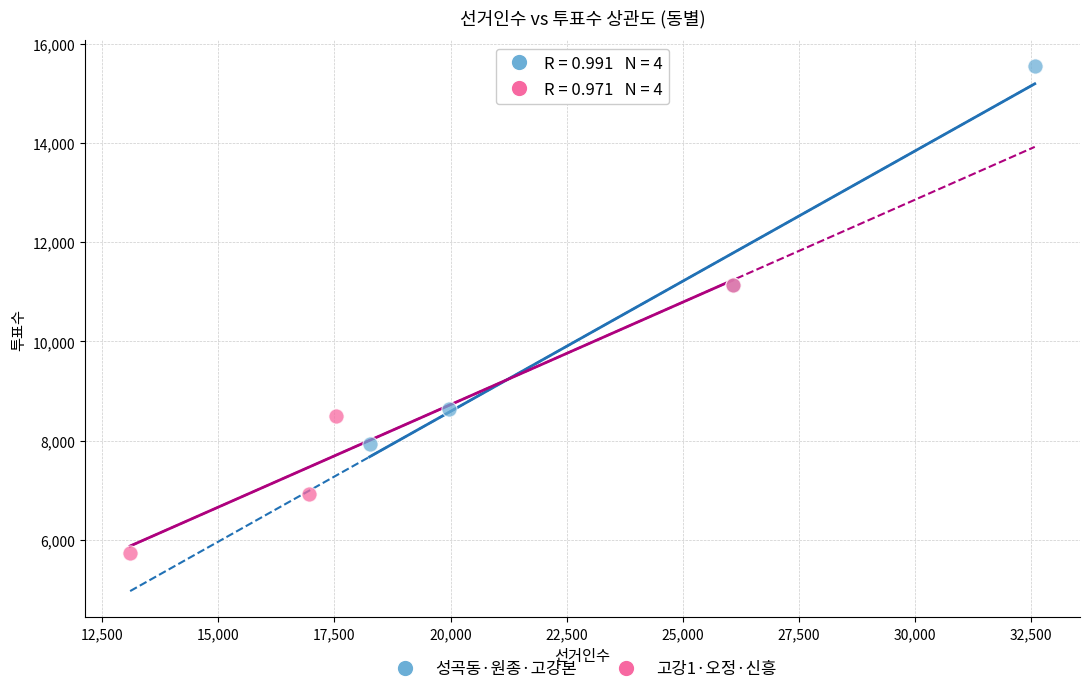

Which series reaches the maximum Y coordinate?

성곡동·원종·고강본